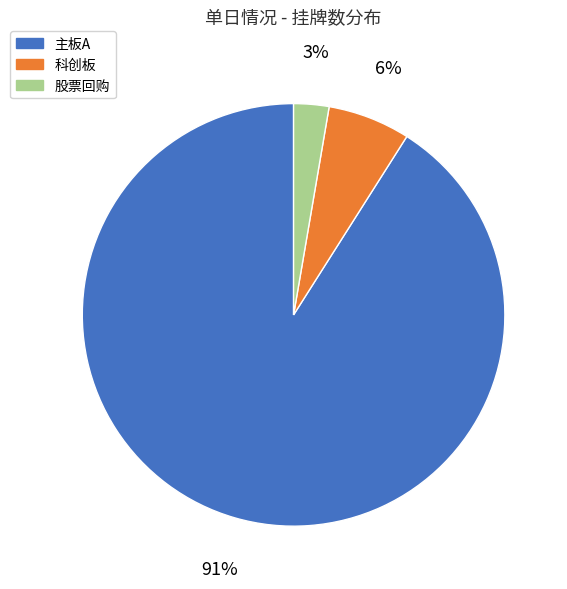

Rank the categories by value from highest to lowest.

主板A, 科创板, 股票回购